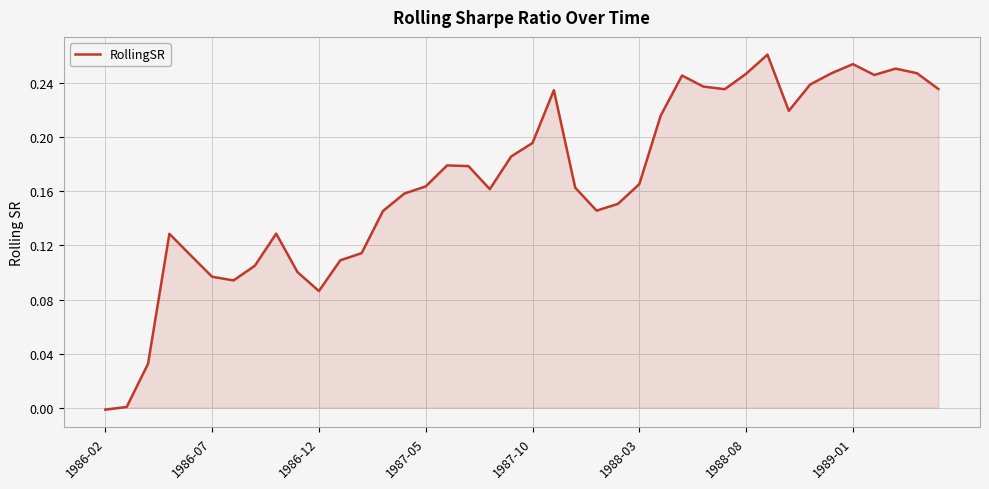

Is this an area chart (filled region under the line)?

Yes